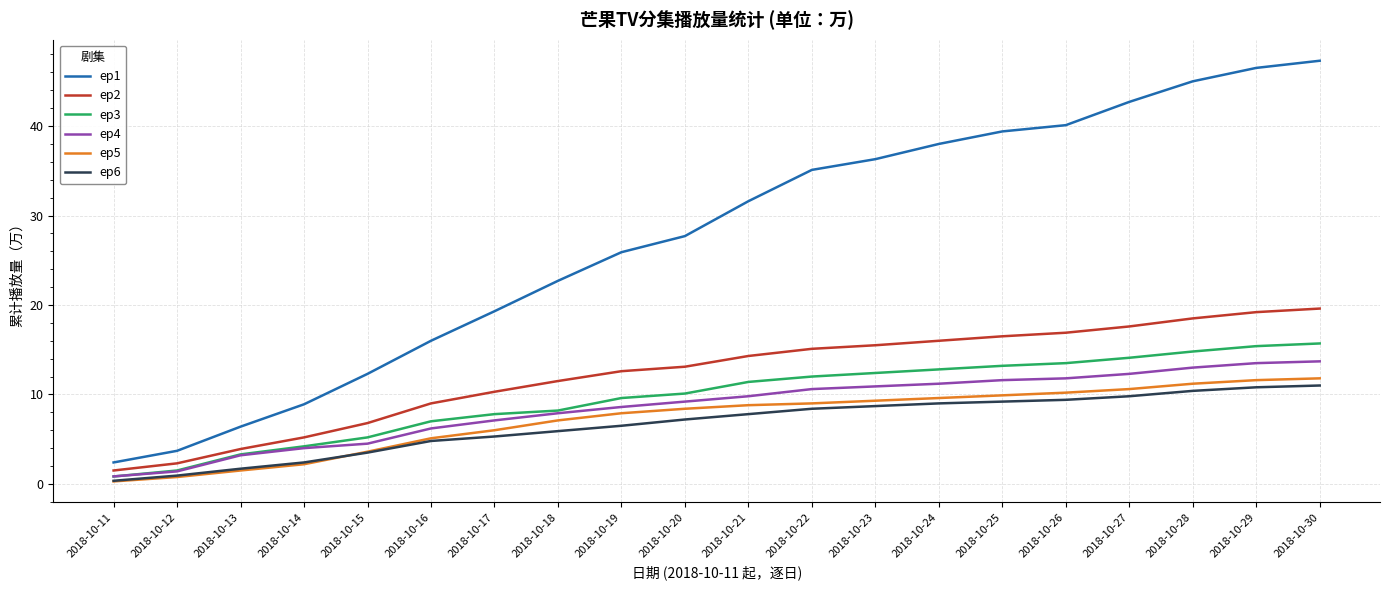

What is the average value of the ep4 series?

8.6